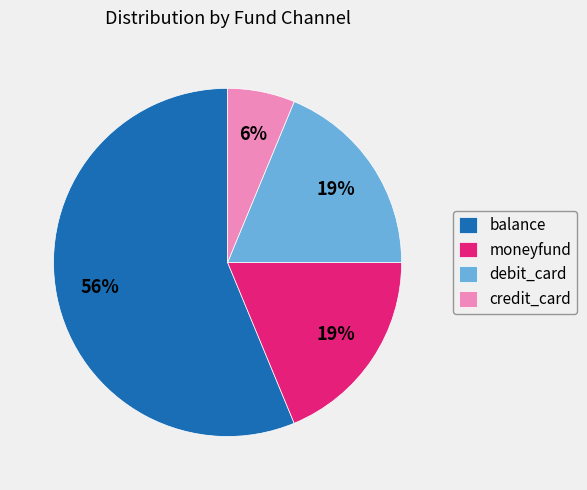

Count the number of slices in the pie.

4